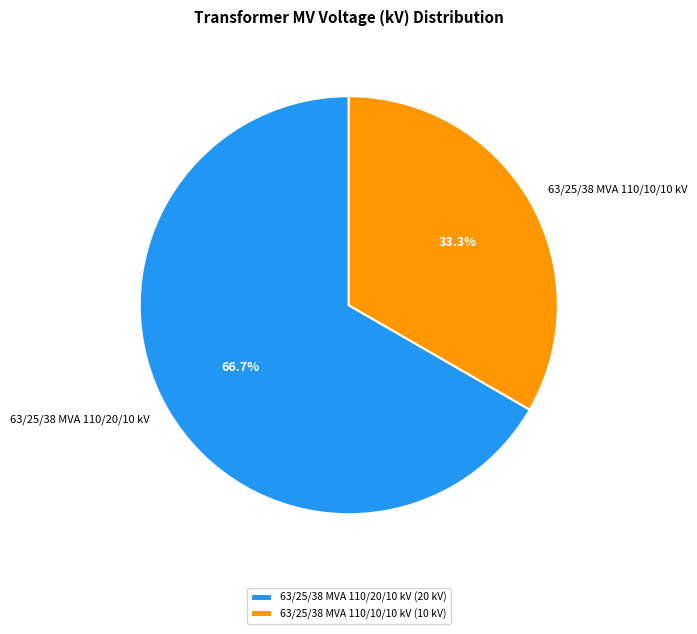

Does any single category account for the majority?

Yes